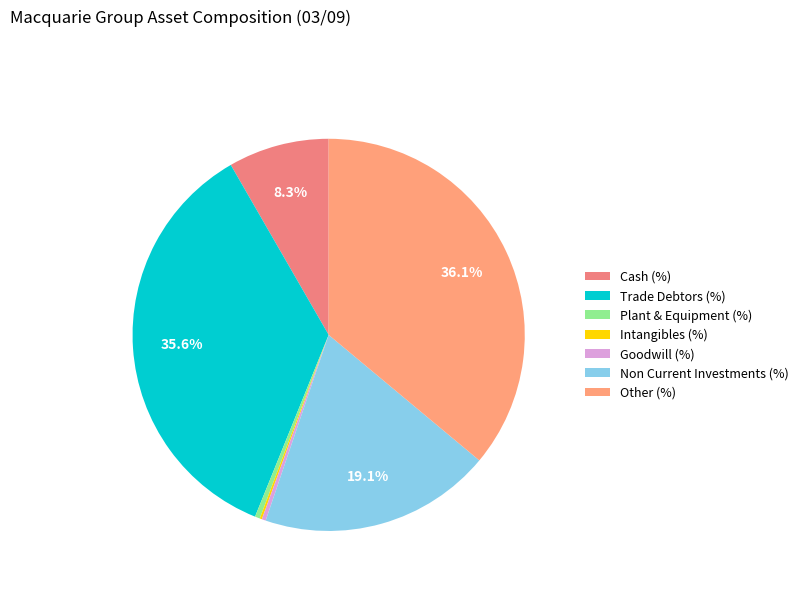

To the nearest percent, what is the average slice percentage?

14%